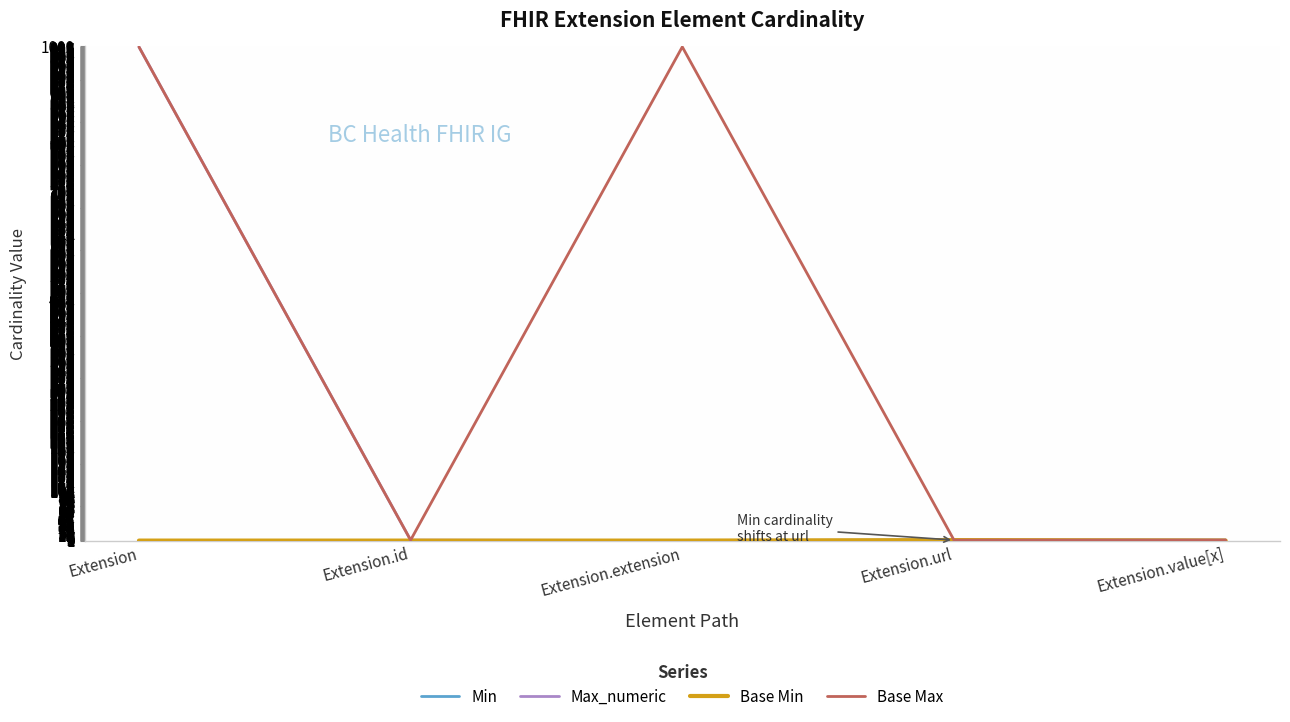

The value of Base Max at Extension is 999. True or false?

True